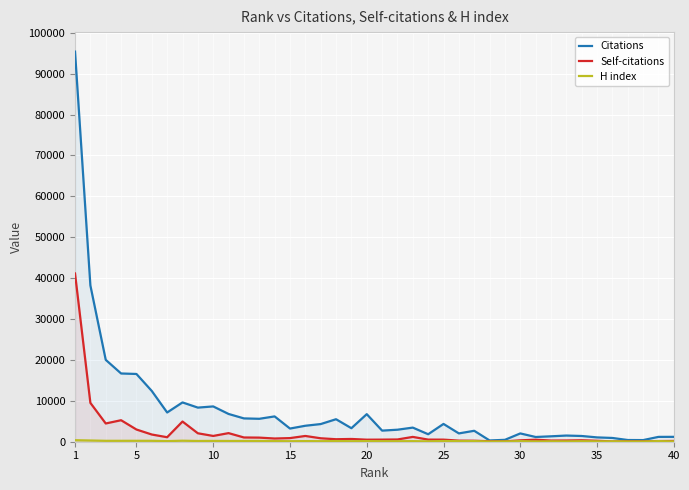

Which series has the largest range (max minus min)?

Citations